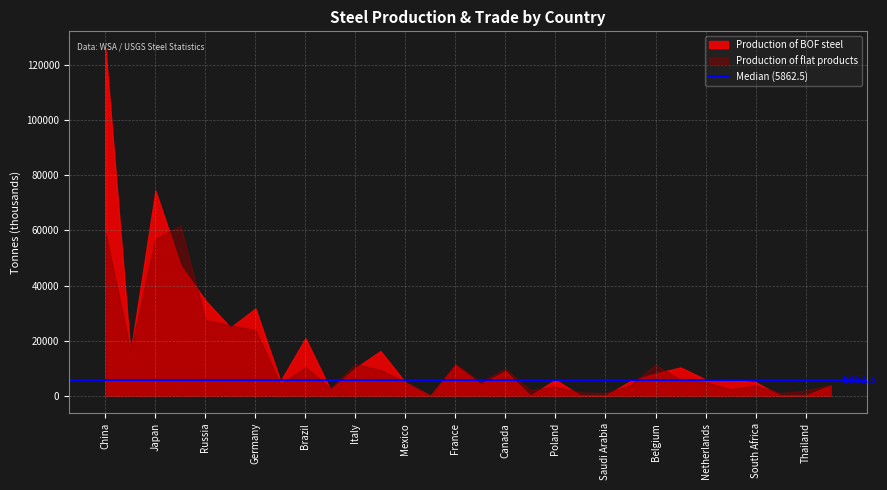

At which category is the sum across all series the highest?

China